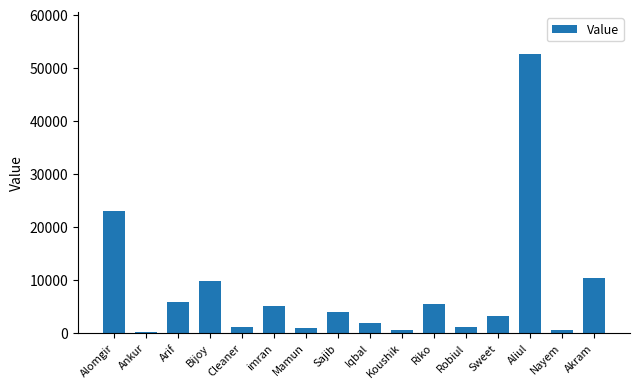

At which label is the value closest to 26310?

Alomgir